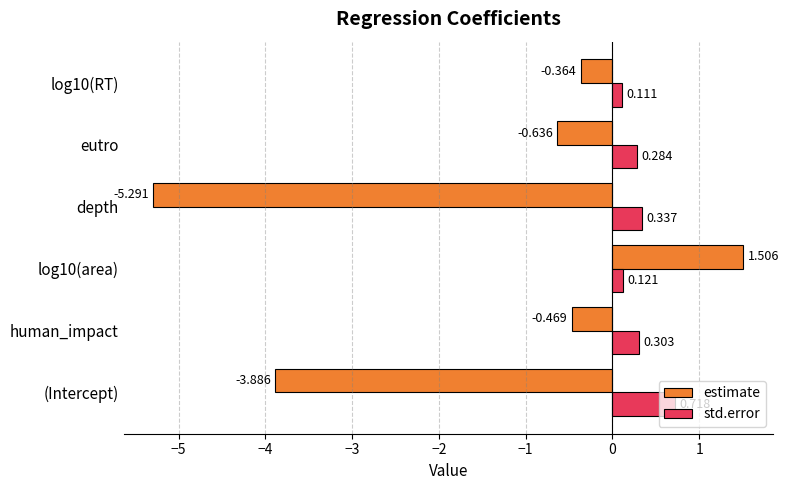

At which label is estimate closest to -1?

eutro